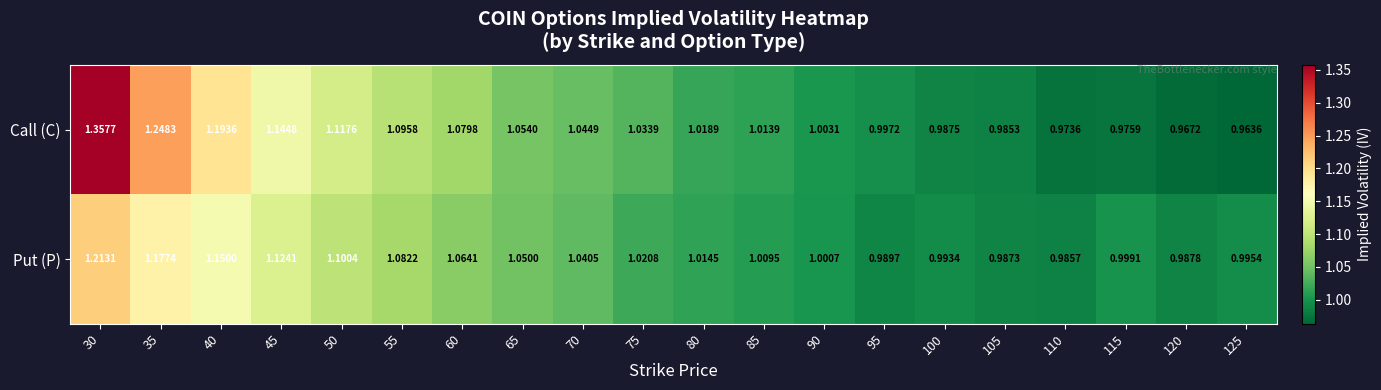

Rank the series at 110 from highest to lowest value.

Put (P), Call (C)